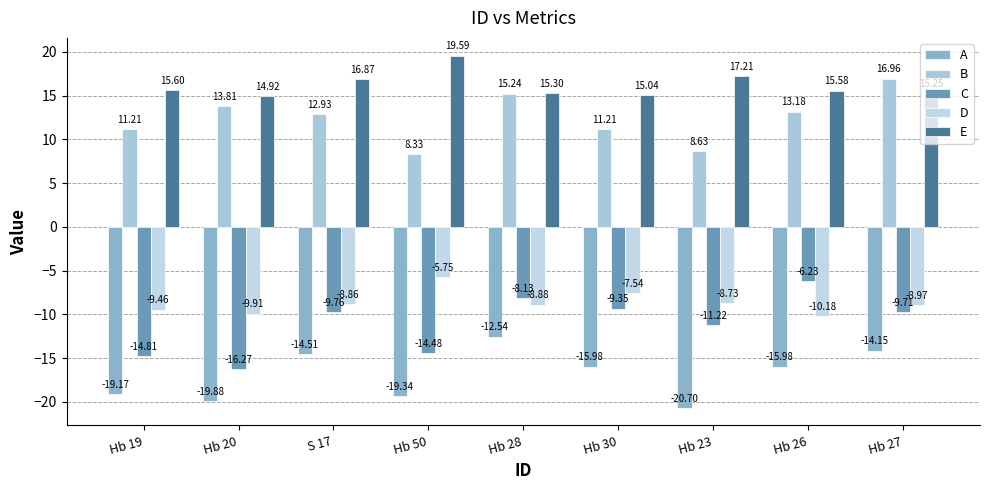

Rank the series at Hb 50 from lowest to highest value.

A, C, D, B, E